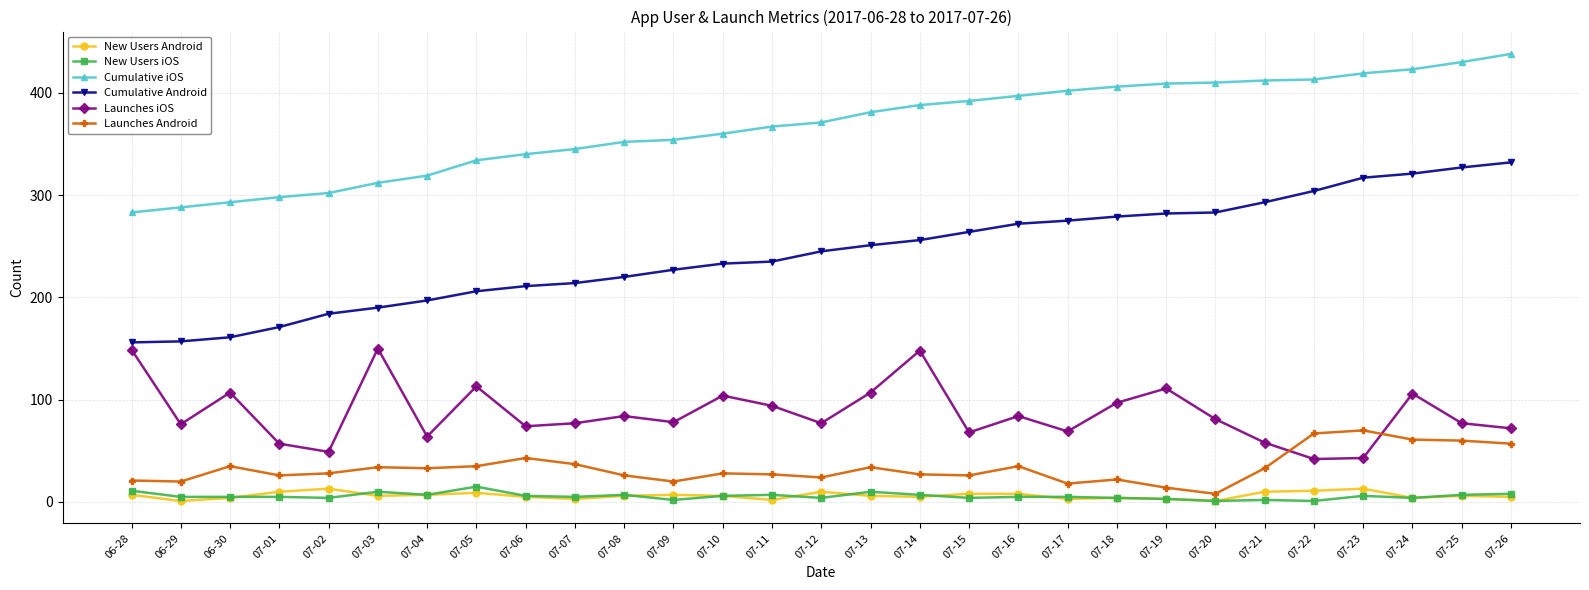

What is the spread (max minus min) of values at 06-30?

289